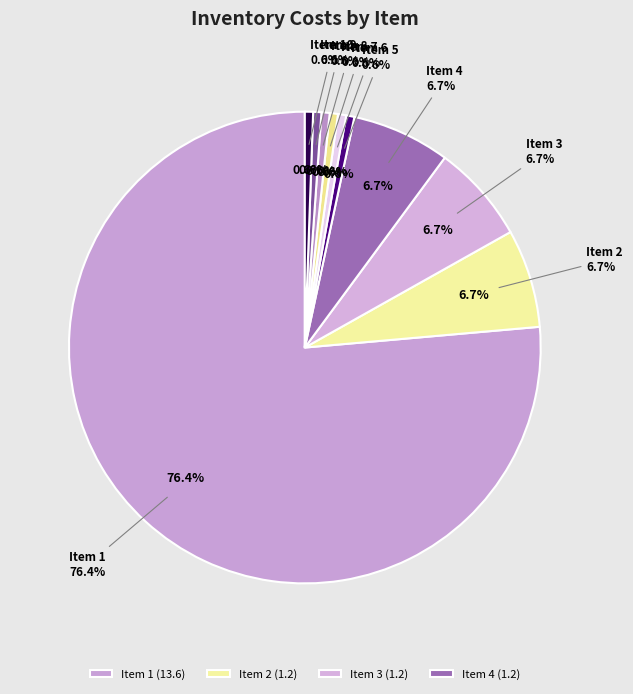

Combined, do 10 and 7 account for over 50%?

No